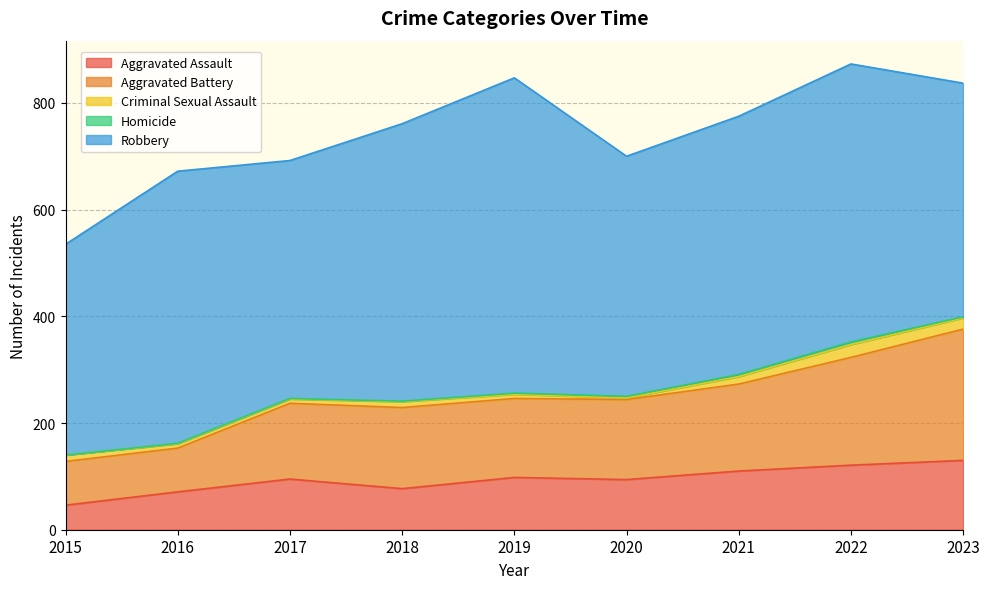

True or false: Criminal Sexual Assault has more than 2 interior local peaks.

False